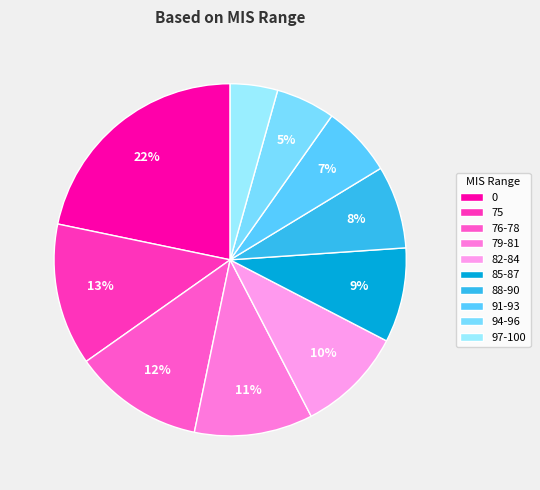

How many segments does this pie chart have?

10